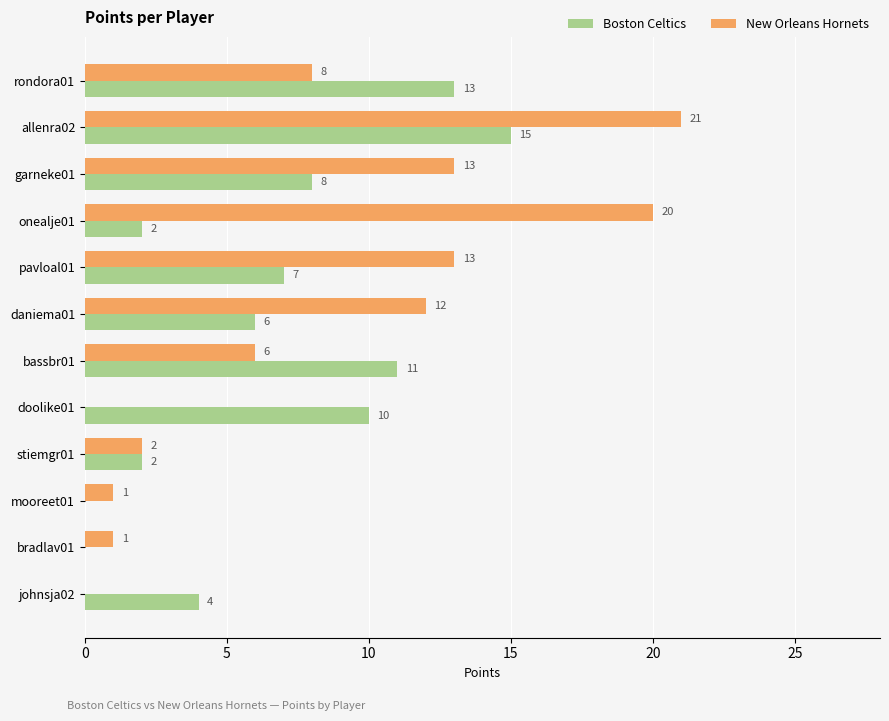

What is the maximum value shown in the chart?

21